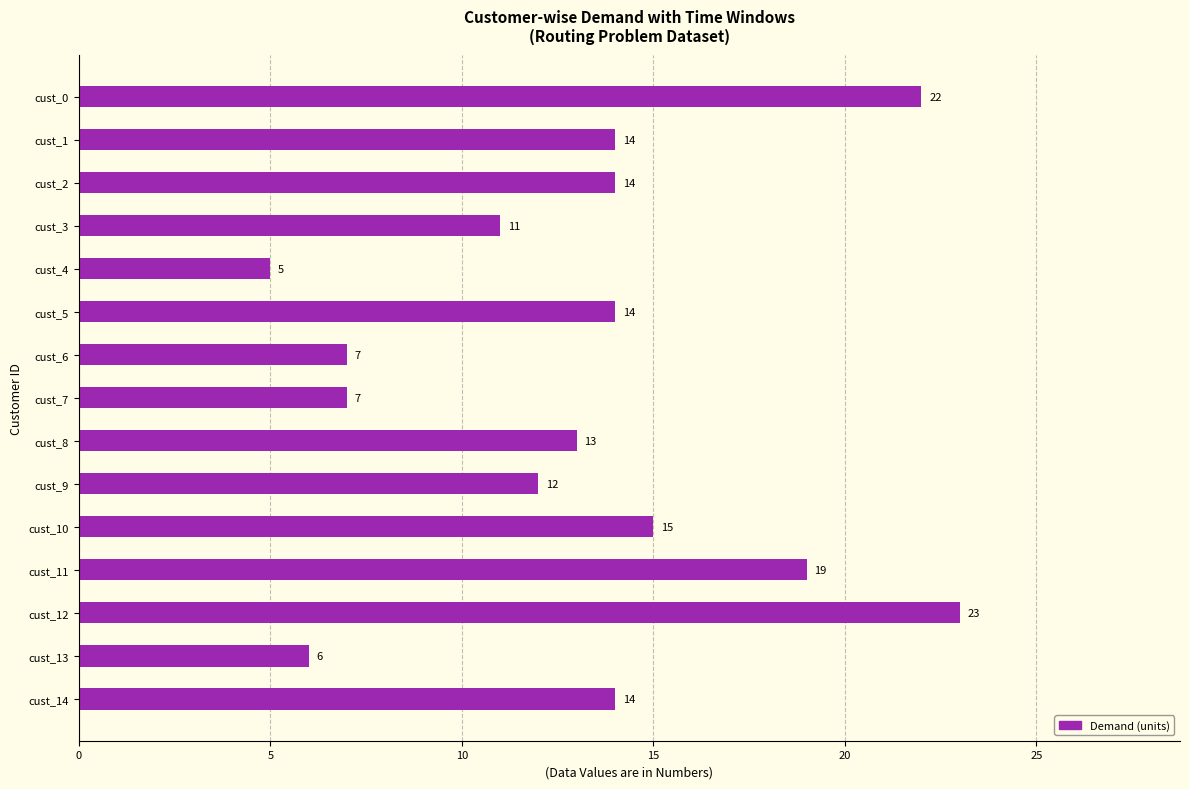

The value at cust_10 is 20. True or false?

False